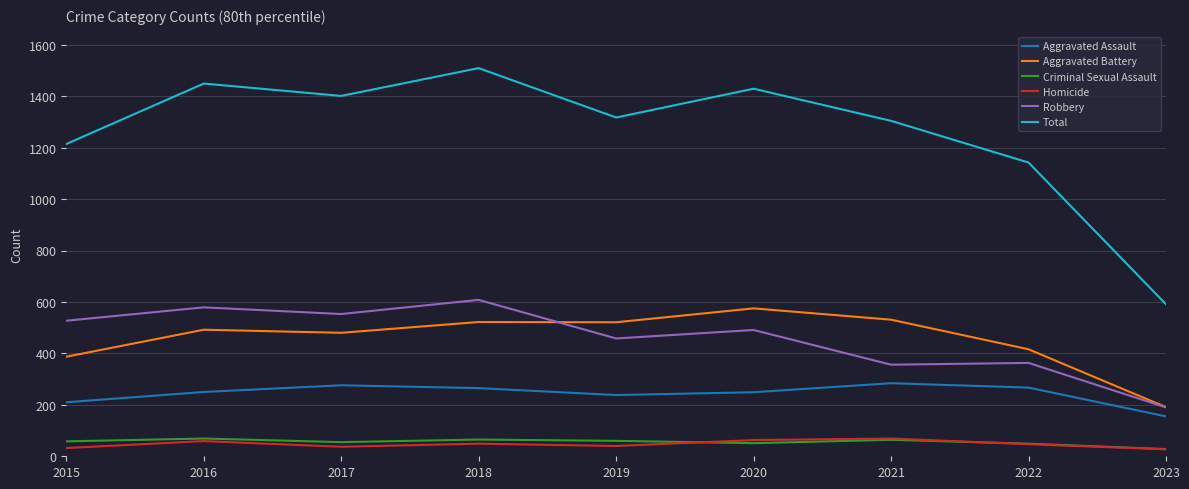

At which label is Total closest to 1050?

2022